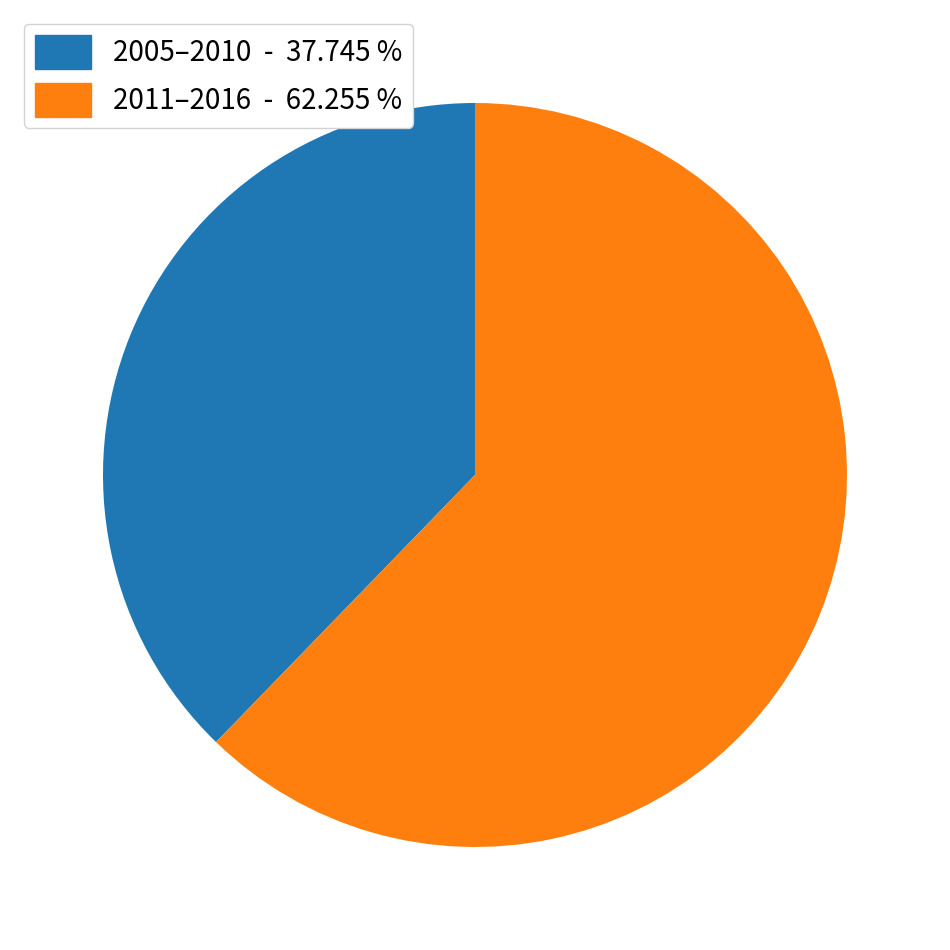

Is 2005–2010 - 37.745 % the majority of the pie?

No